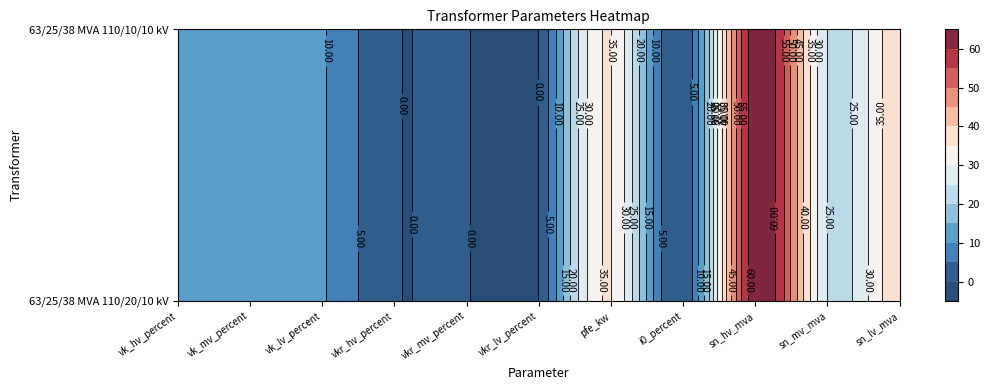

Reading left to right, extract all data points from this chart.

63/25/38 MVA 110/20/10 kV: 10.4	10.4	10.4	0.3	0.3	0.3	35.0	0.9	63.0	25.0	38.0
63/25/38 MVA 110/10/10 kV: 10.4	10.4	10.4	0.3	0.3	0.3	35.0	0.9	63.0	25.0	38.0